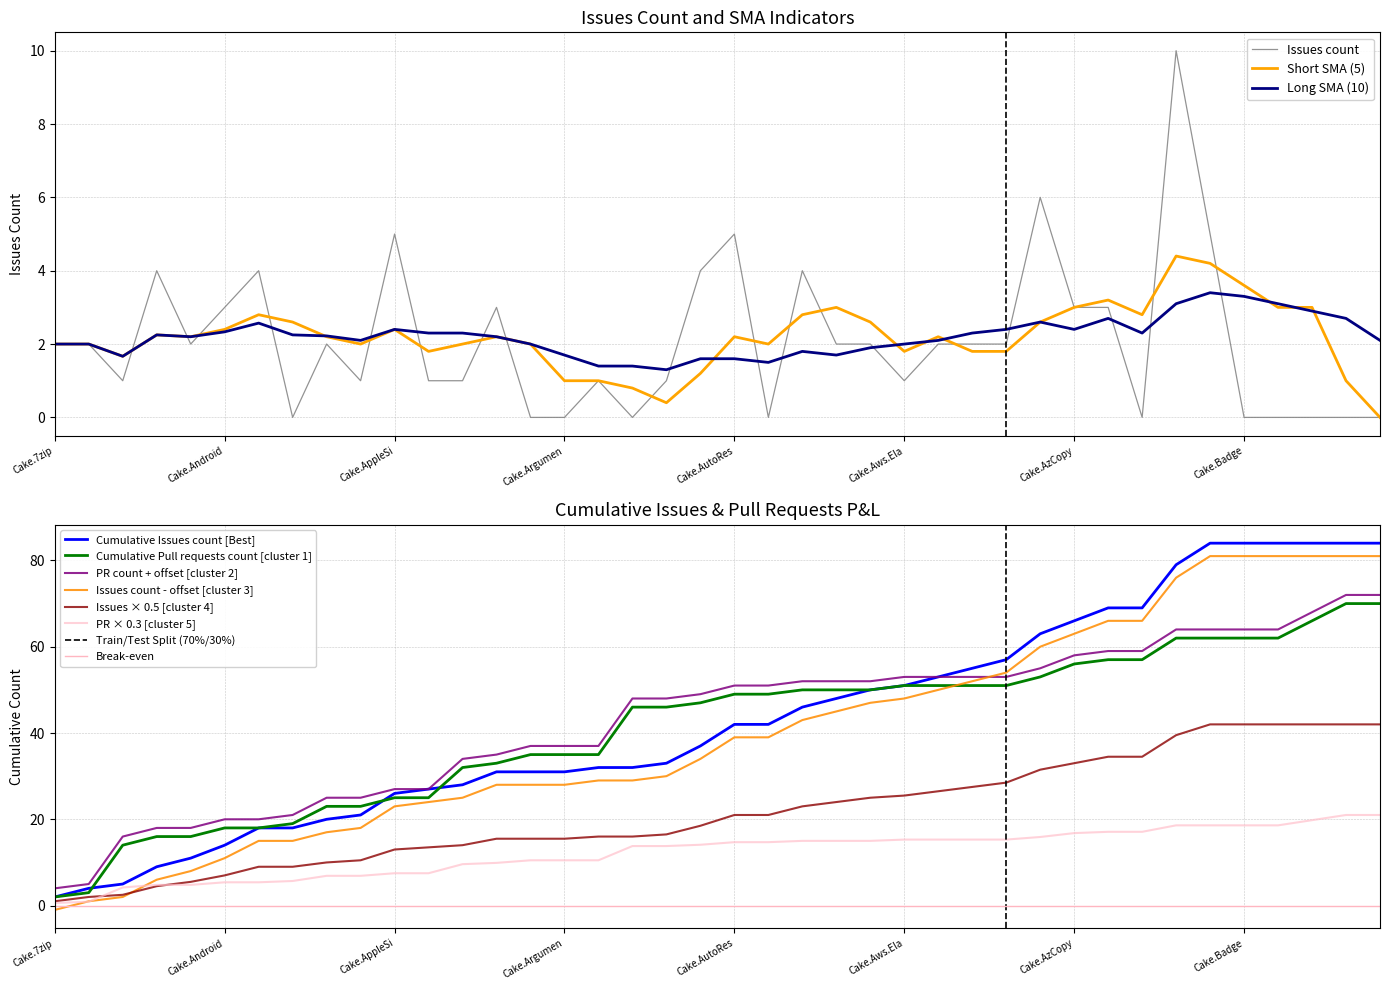

How many positive values are there?

29